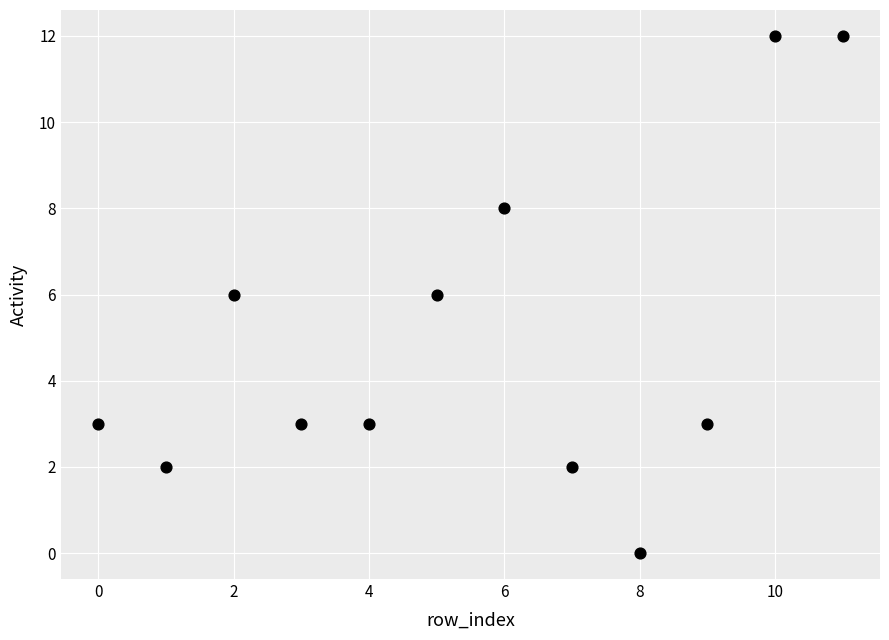

What is the average Y value?

5